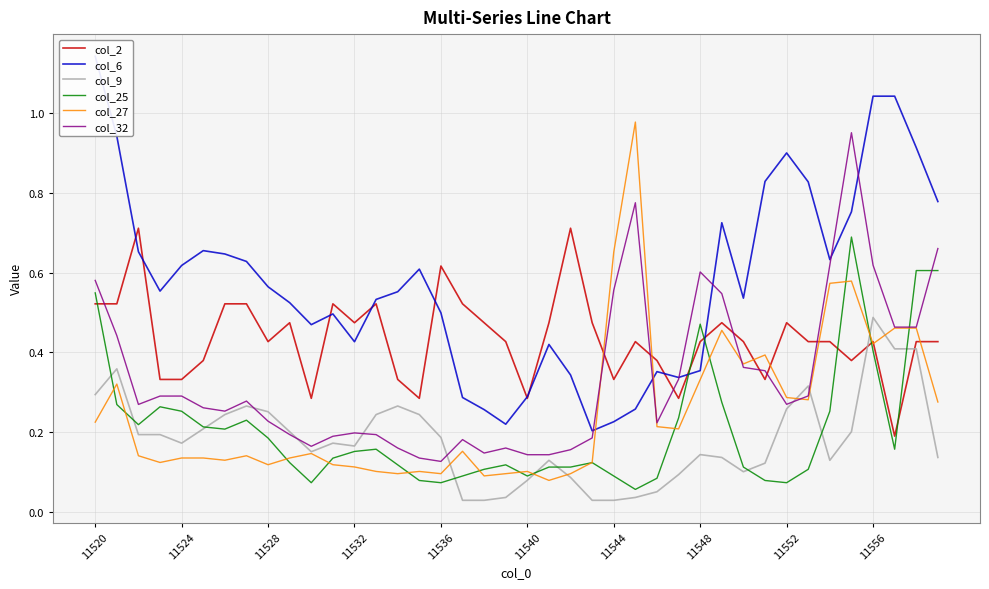

Where is col_9 nearest to the value 0?

17